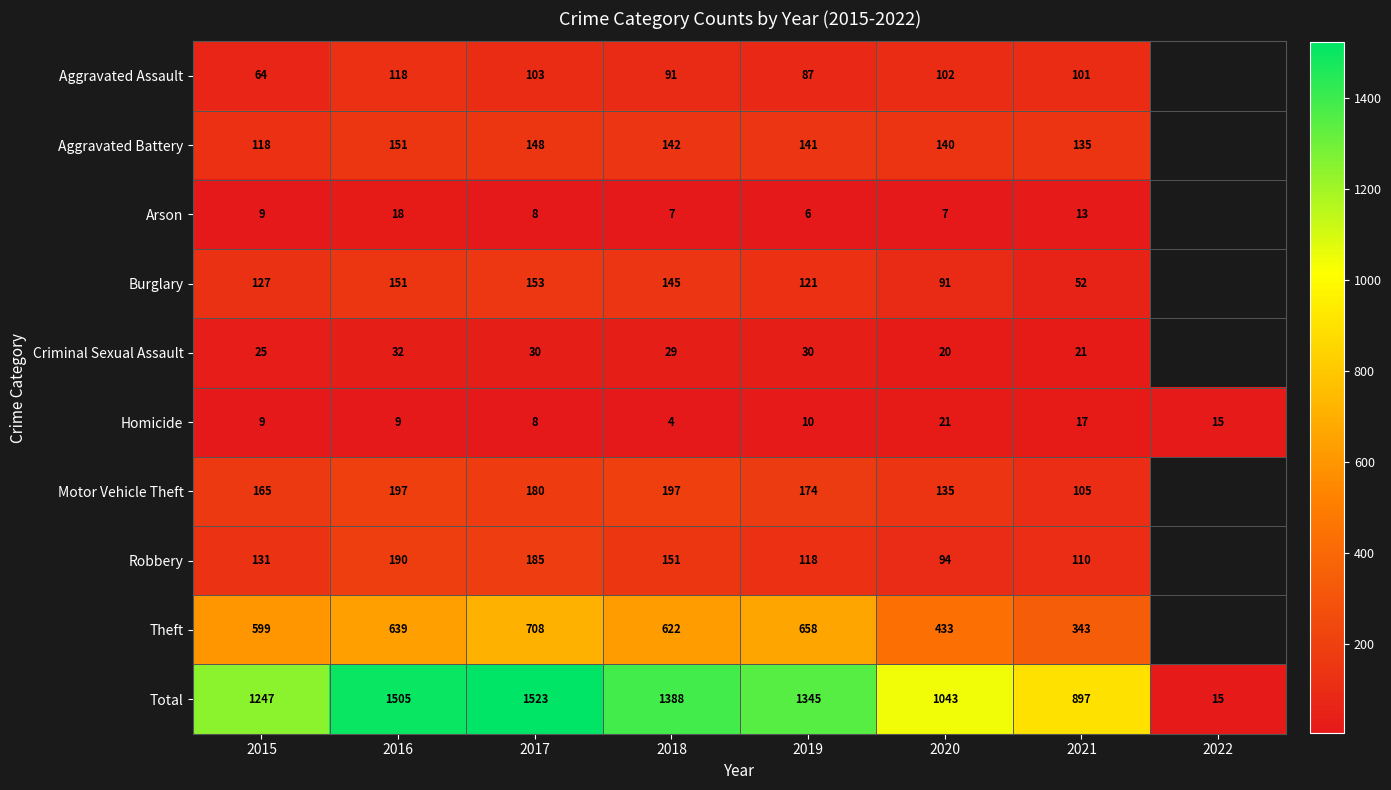

At which category does the chart reach its minimum across all series?

2018